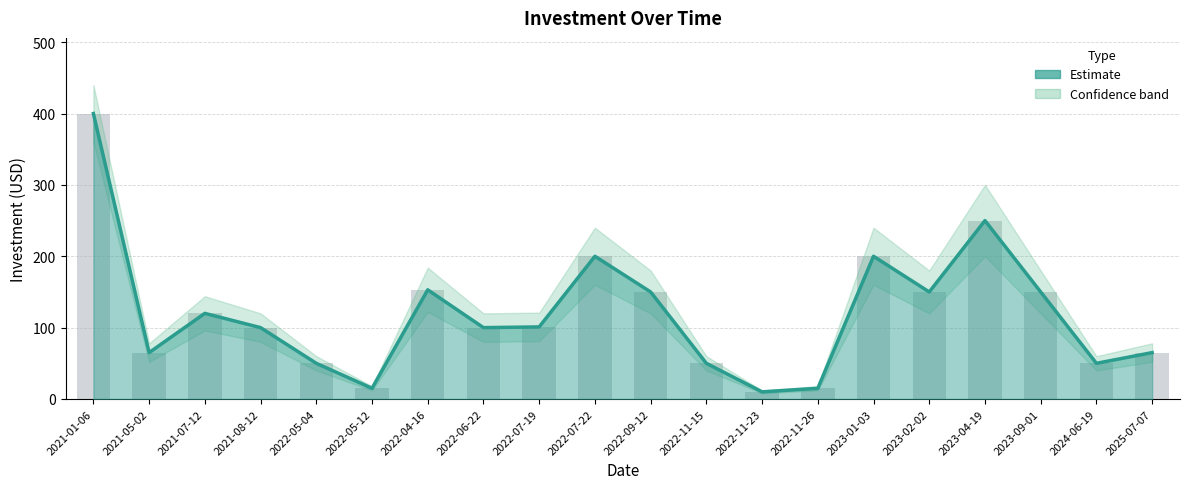

How many bars are there in total?

20